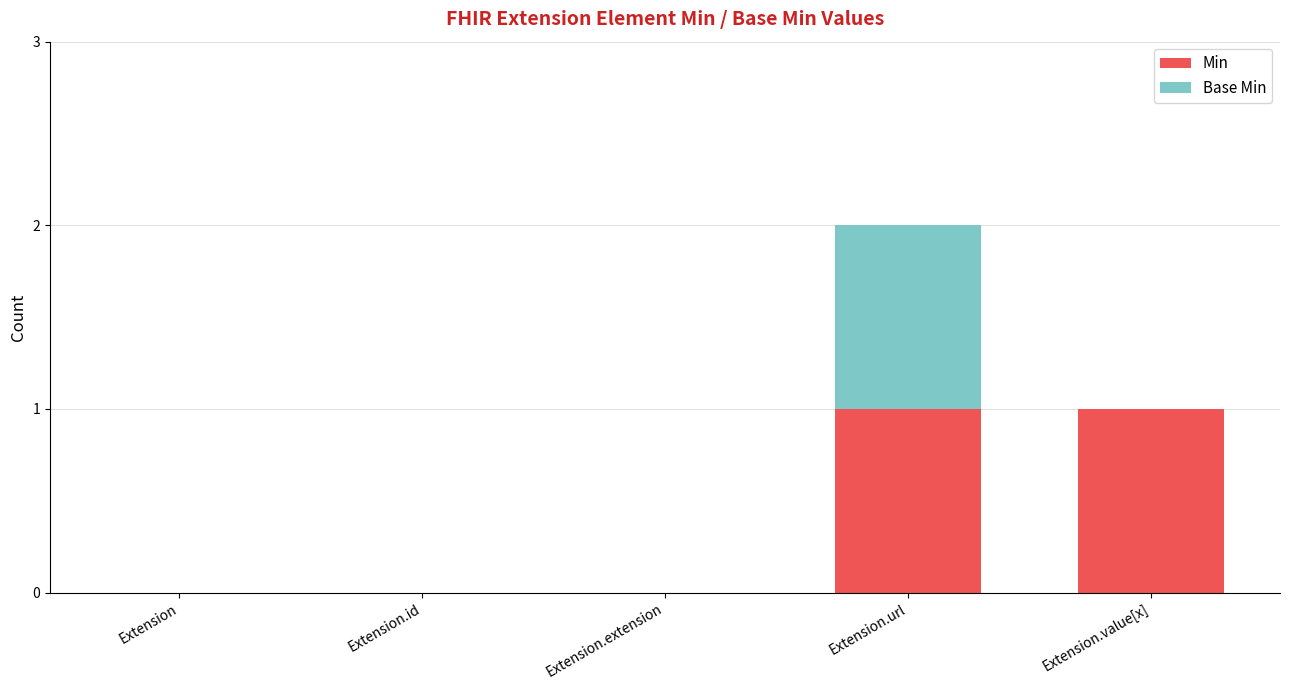

True or false: Min has a value of 0 at Extension.id.

True